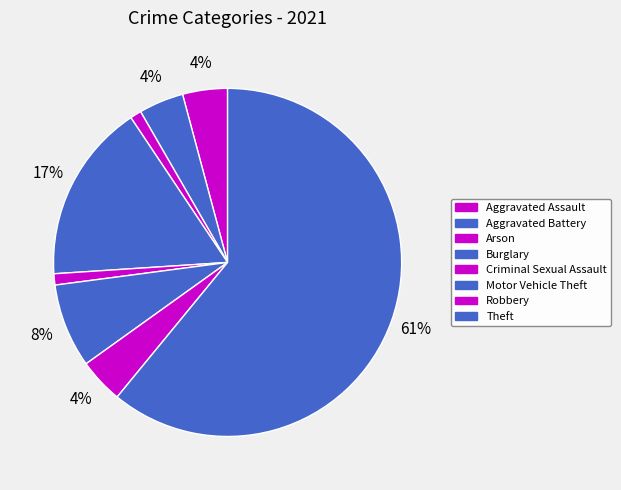

What percentage is NOT represented by Burglary?

83.3%